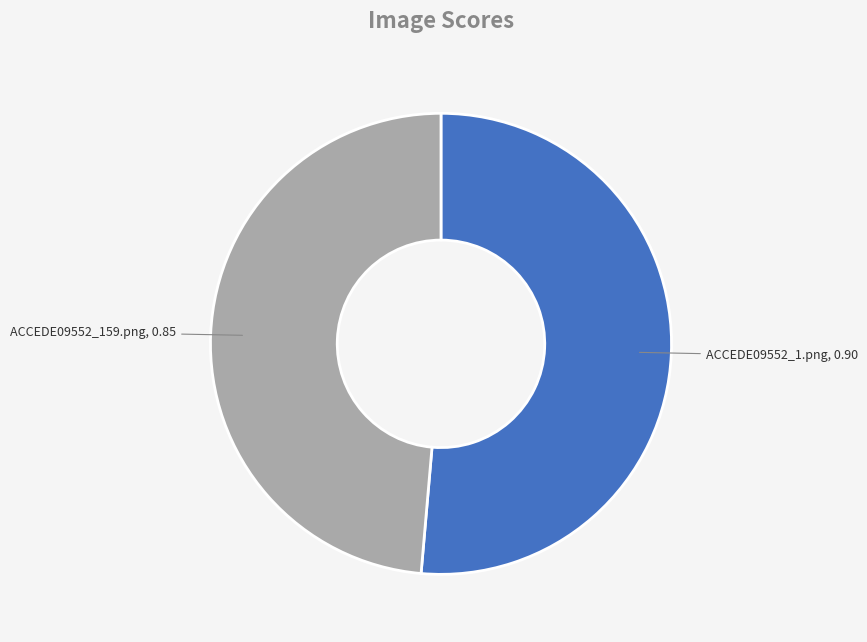

Combined, do ACCEDE09552_1.png and ACCEDE09552_159.png account for over 50%?

Yes